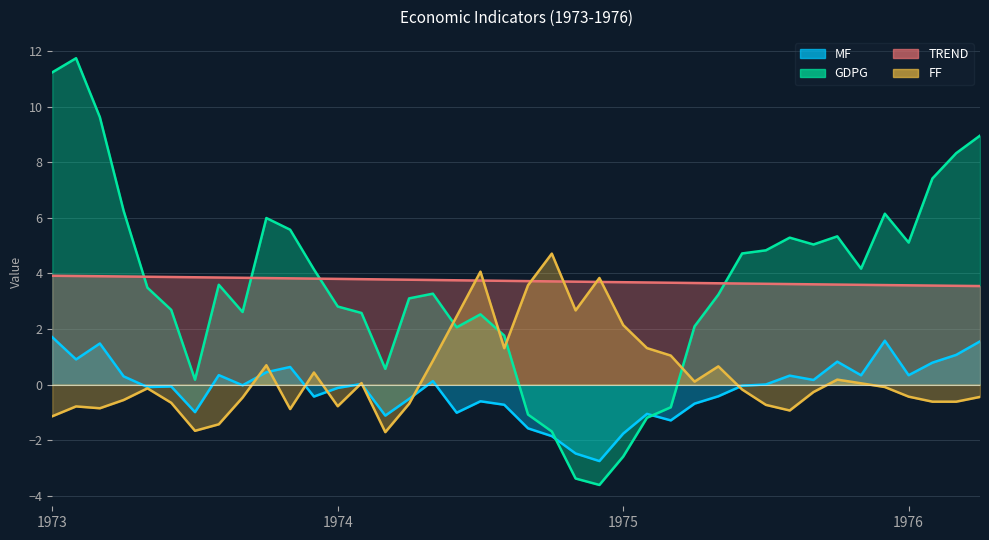

How many values in the MF series are below 0?

21